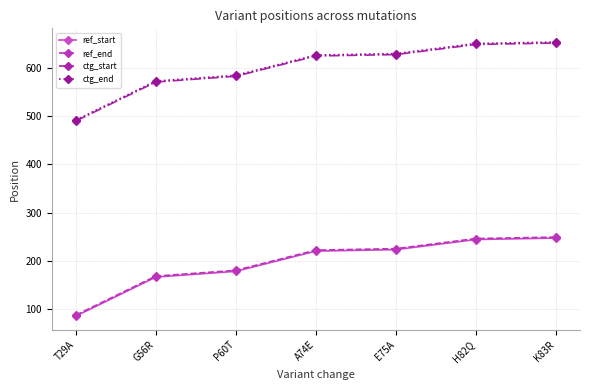

What is the difference between the maximum and second lowest values in the ctg_start series?

81